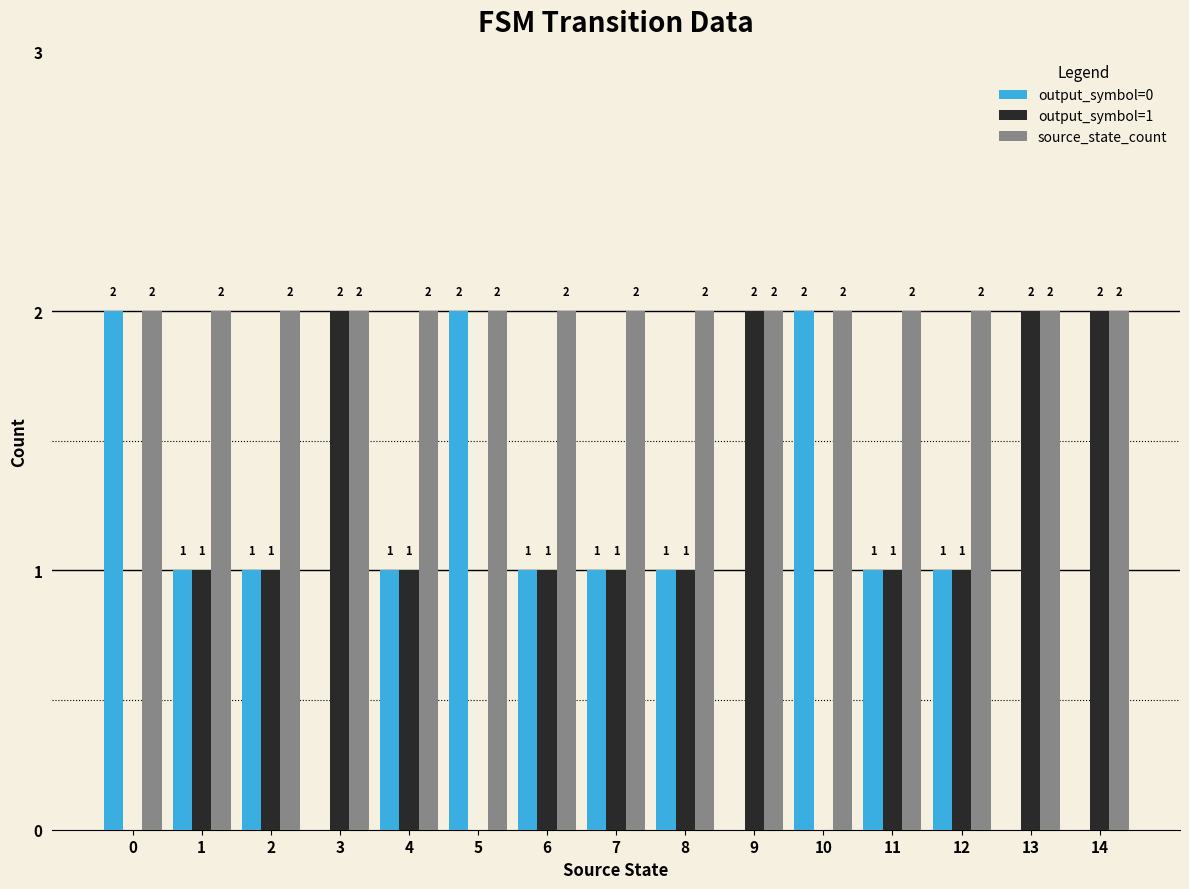

Are the bars grouped side by side (vs. stacked)?

Yes